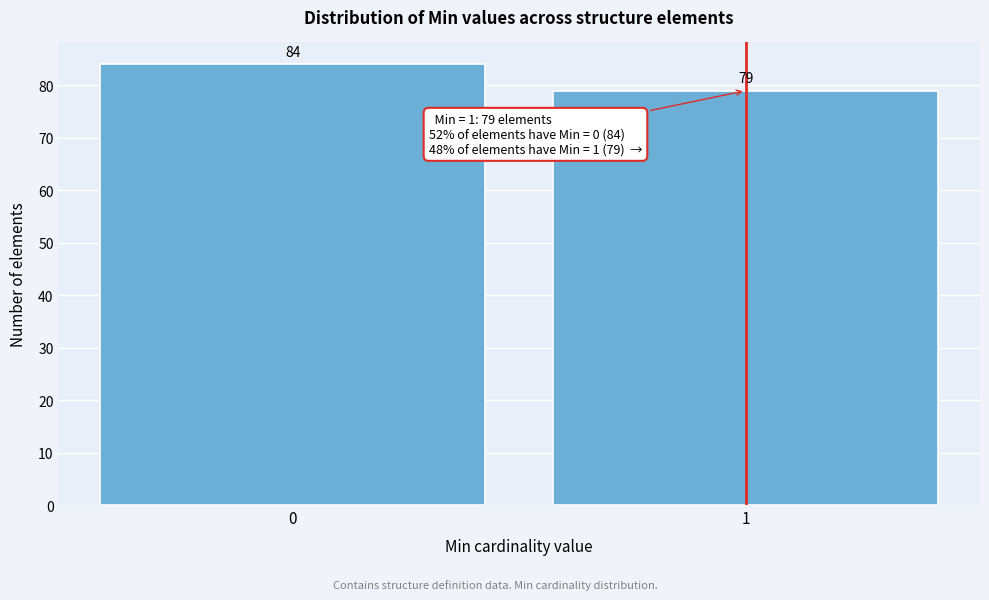

Reading left to right, extract all data points from this chart.

0=84	1=79